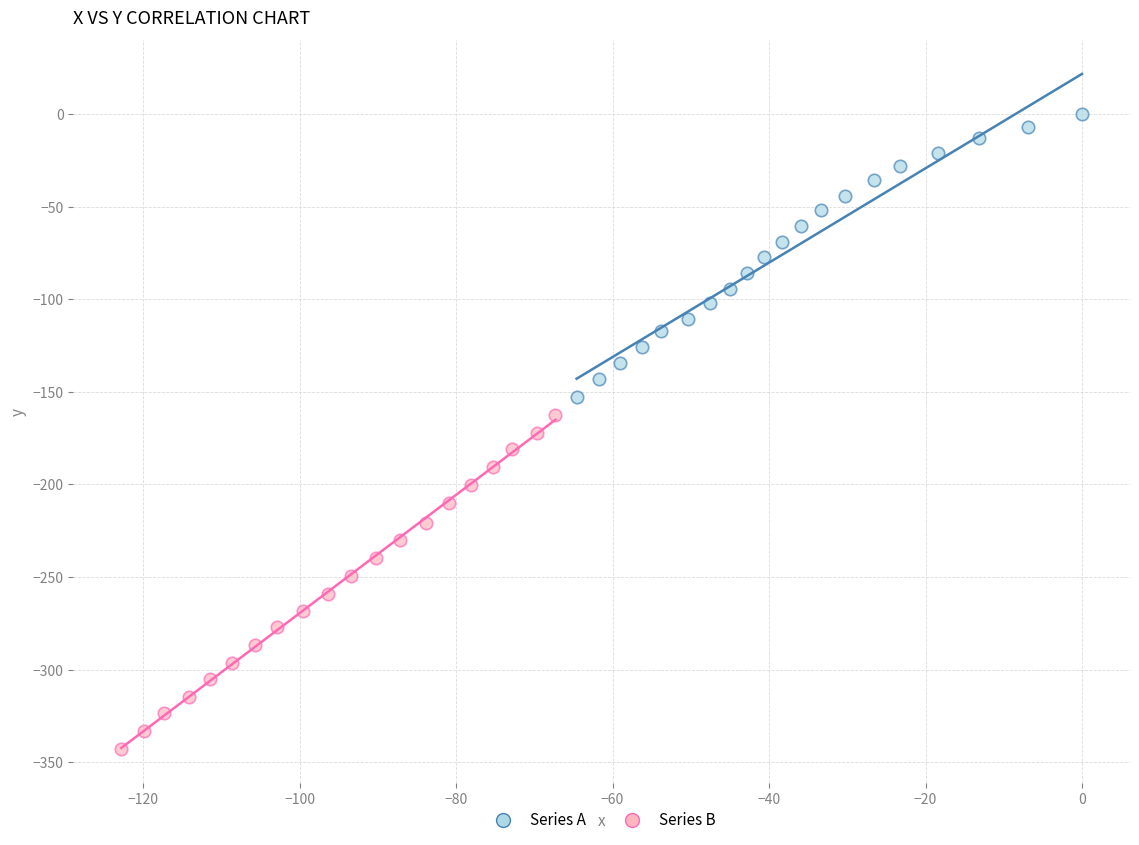

Which series has the largest Y range (max minus min)?

Series B